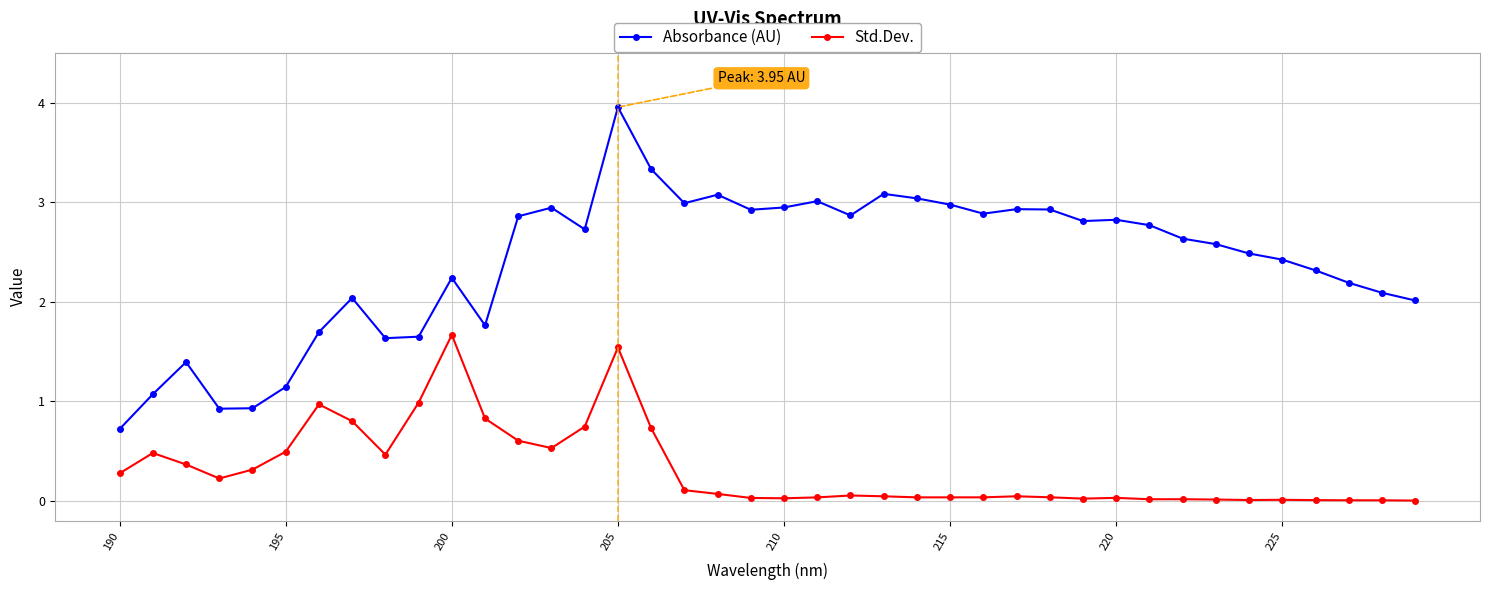

Does the chart display data point markers on the line(s)?

Yes